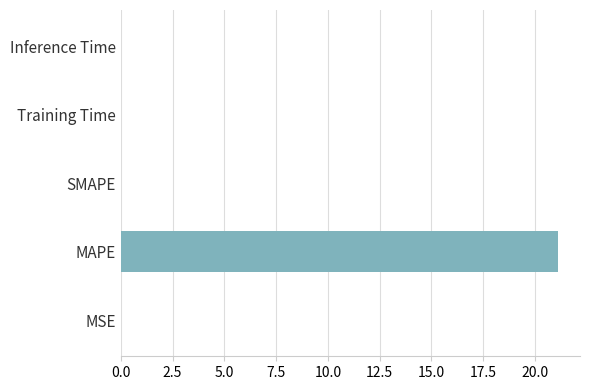

What is the maximum value shown in the chart?

21.1